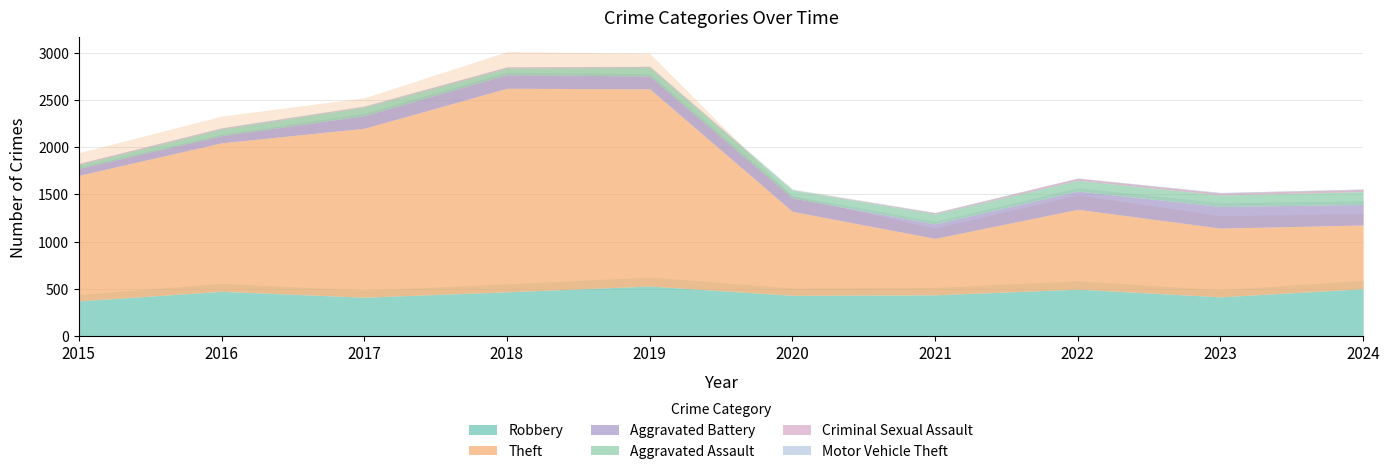

Which series has the widest spread of values?

Theft